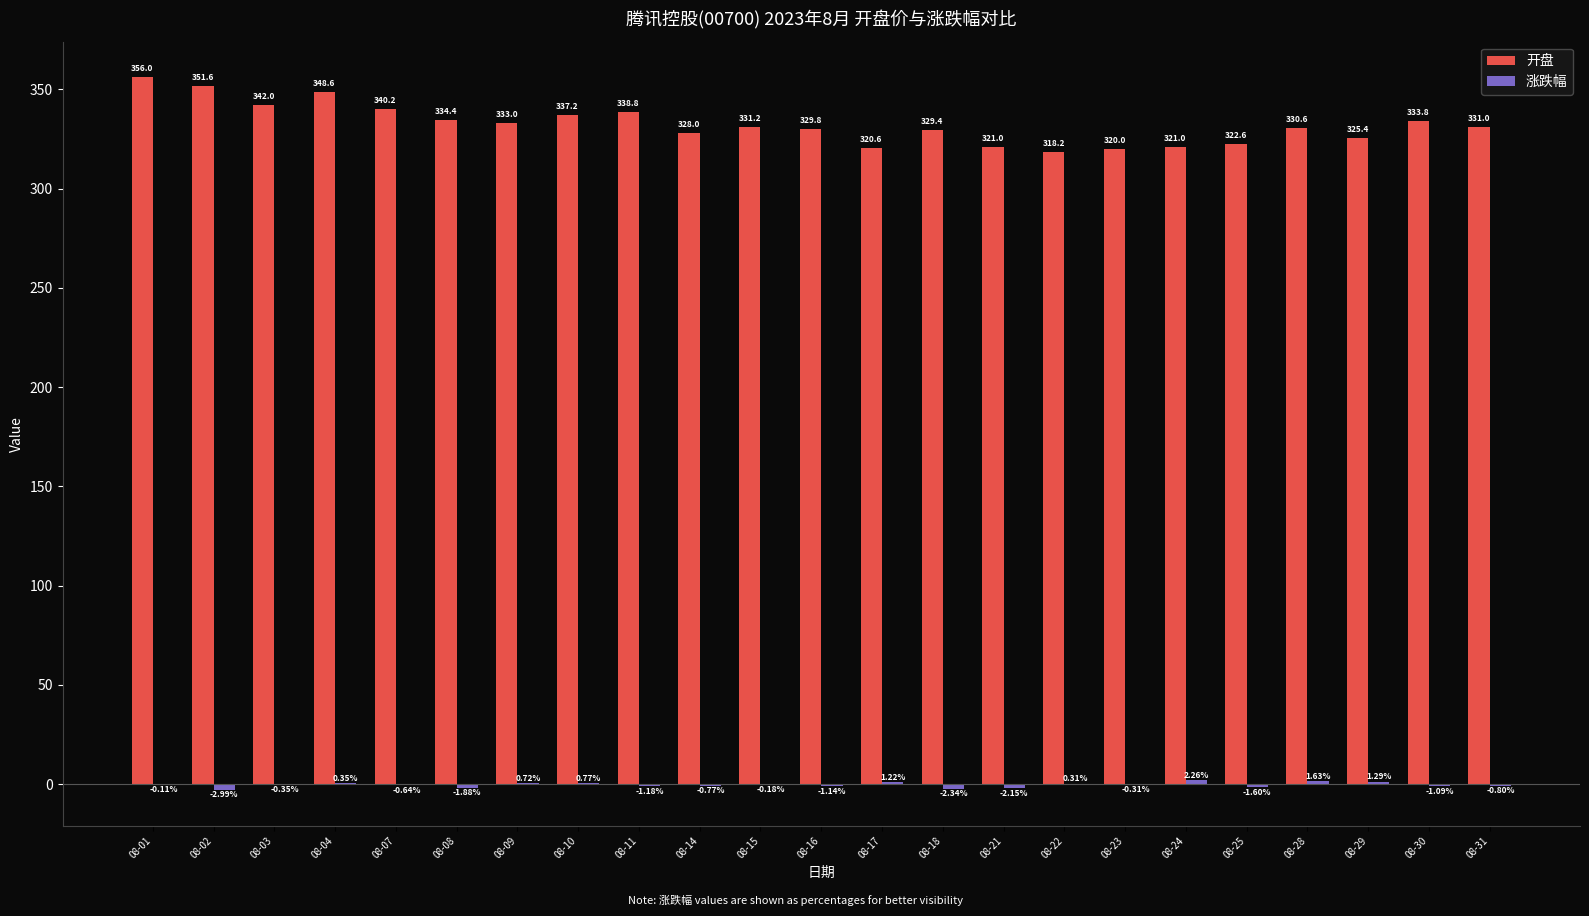

How many groups of bars are there?

23